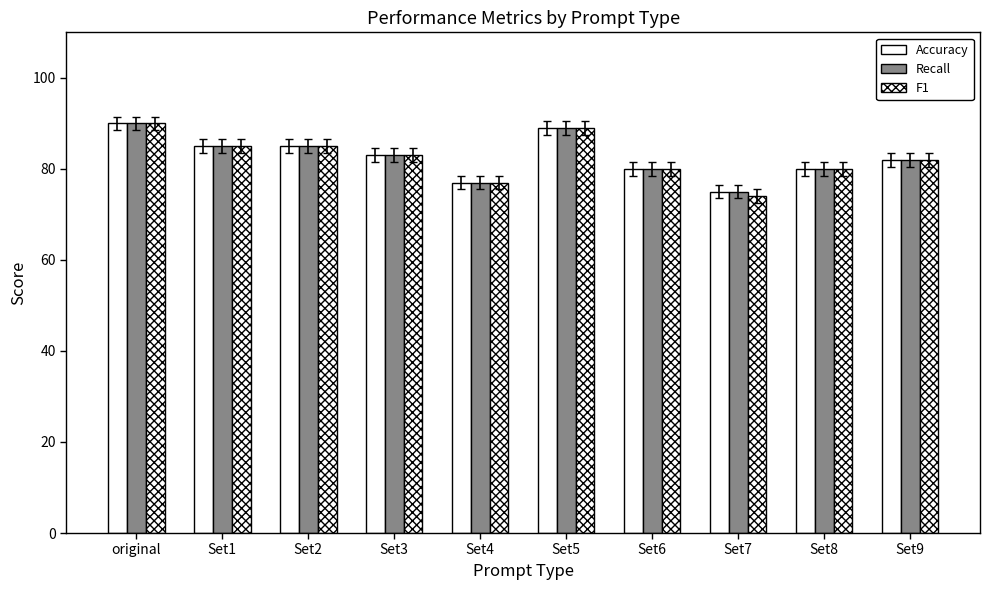

Count the F1 values in the range 80 to 85.

6